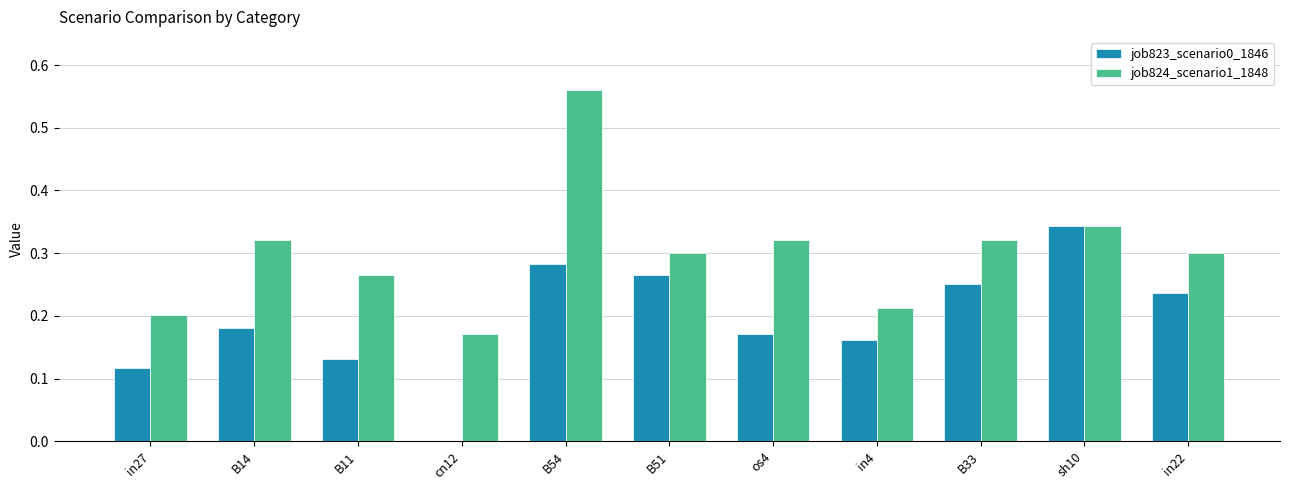

Between B11 and in22, which series saw the biggest shift?

job823_scenario0_1846